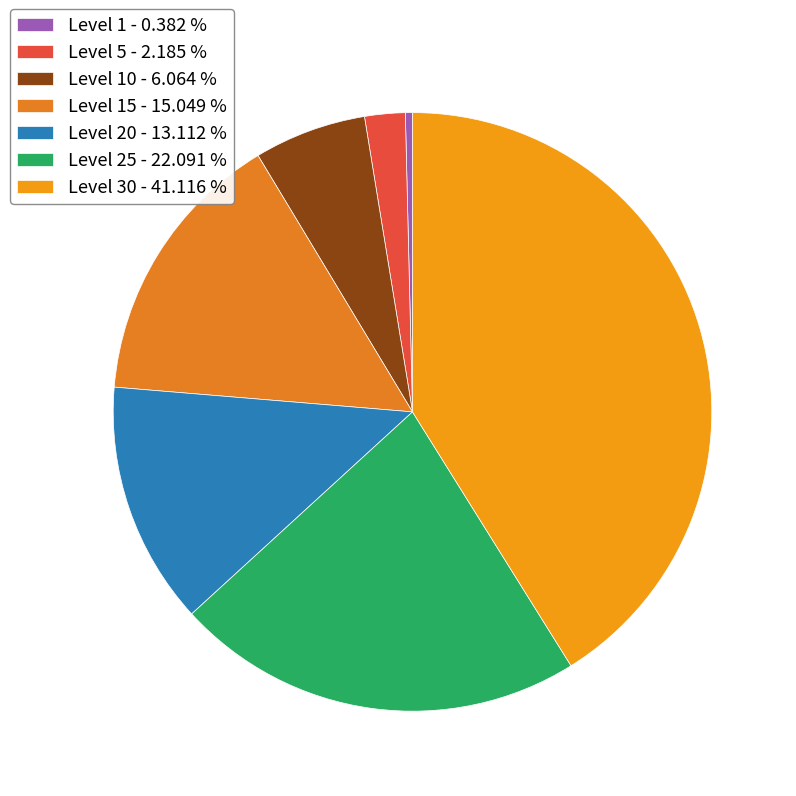

Which category has the smallest portion of the pie?

Level 1 - 0.382 %